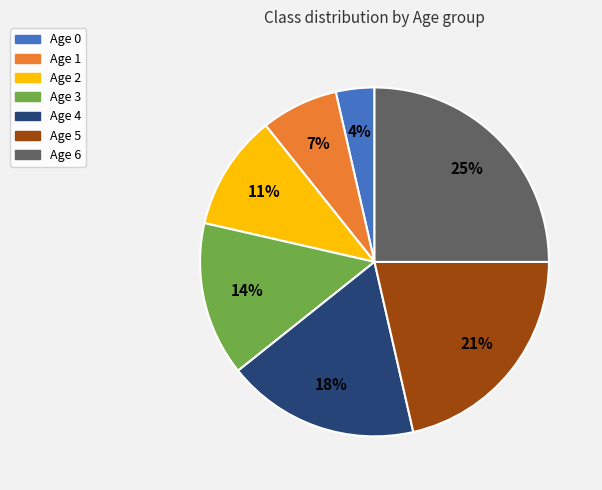

To the nearest percent, what portion does Age 5 represent?

21%